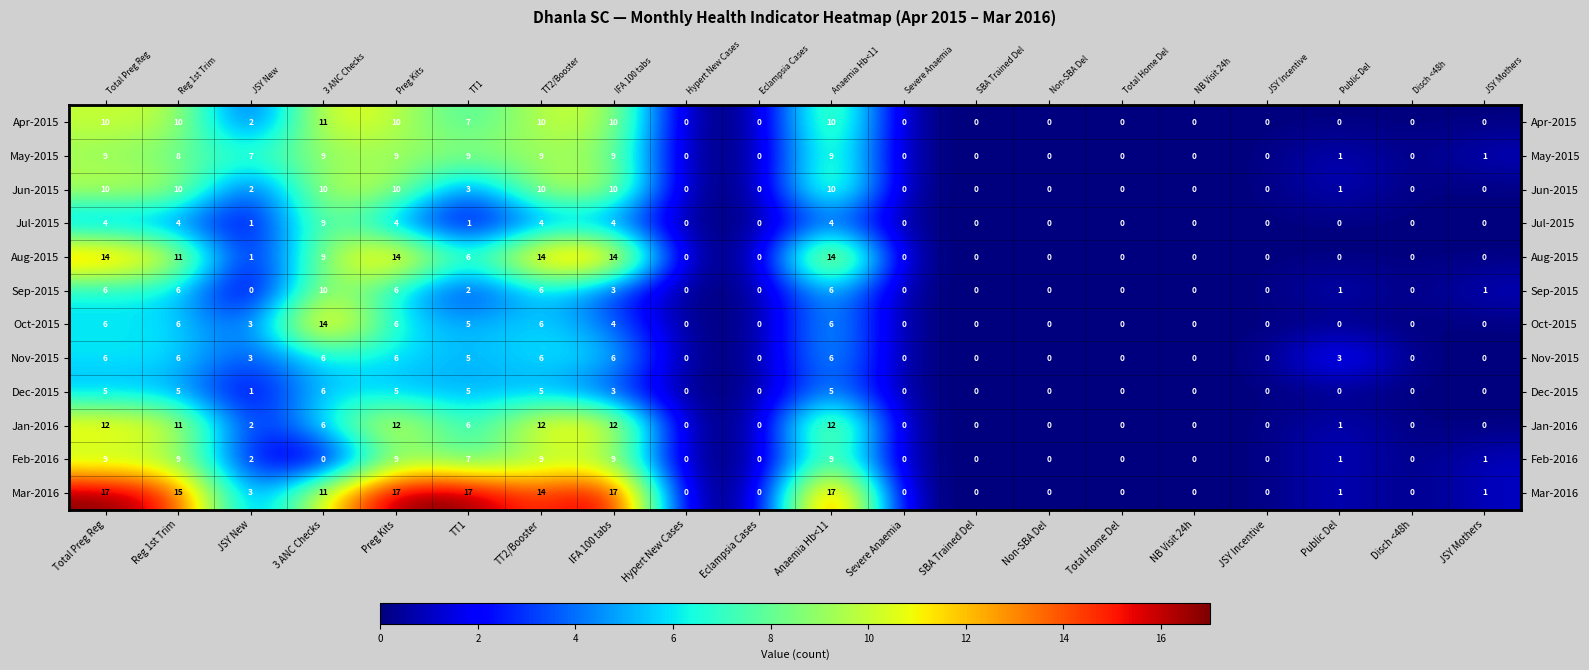

Is it true that Jan-2016 equals 8 at TT1?

False